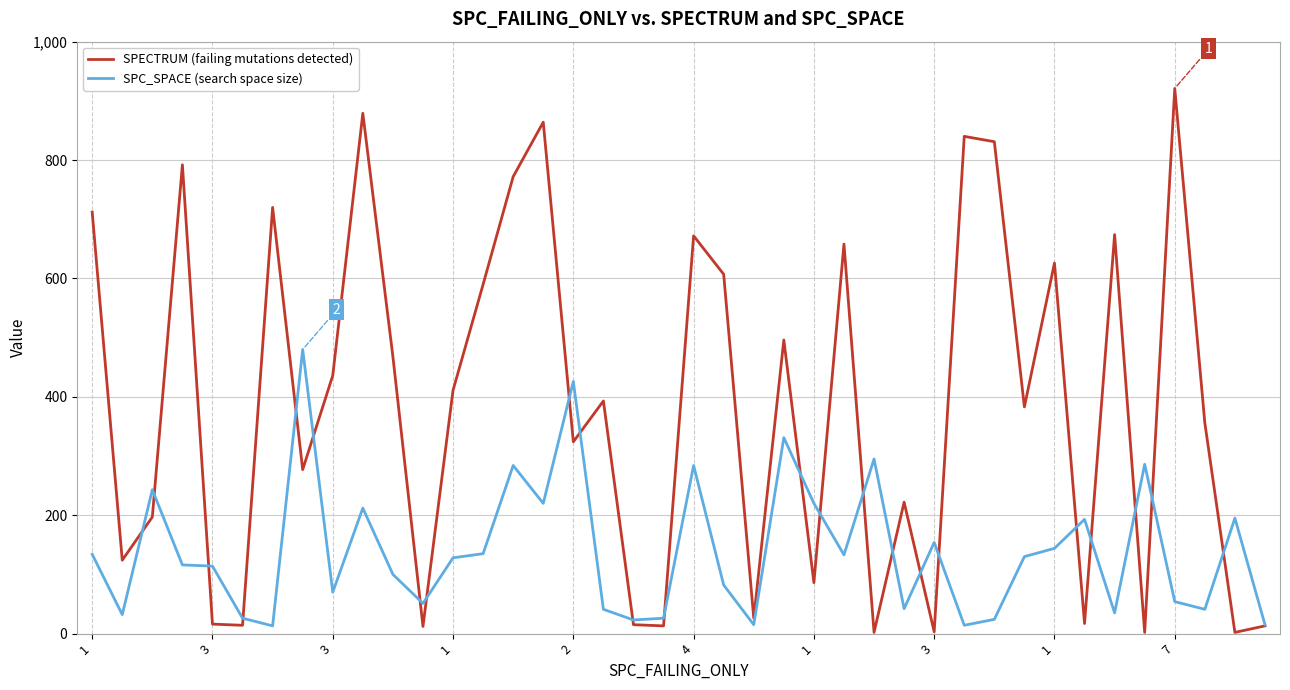

List the series in order of their peak value, highest first.

SPECTRUM (failing mutations detected), SPC_SPACE (search space size)